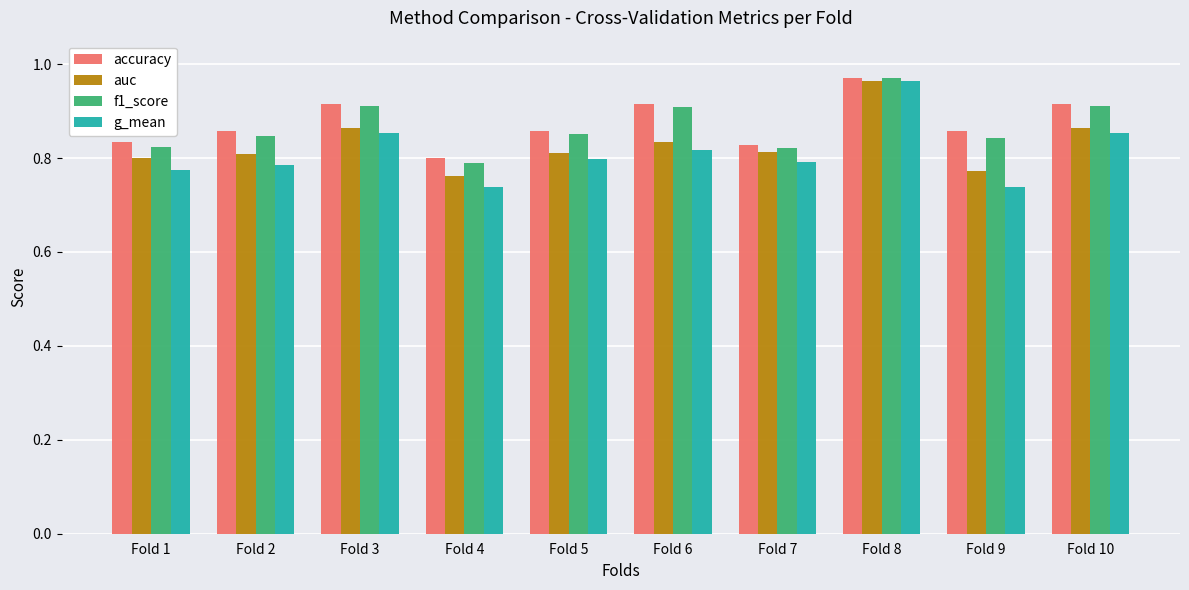

Is the value of f1_score at Fold 4 greater than the value of accuracy at Fold 8?

No